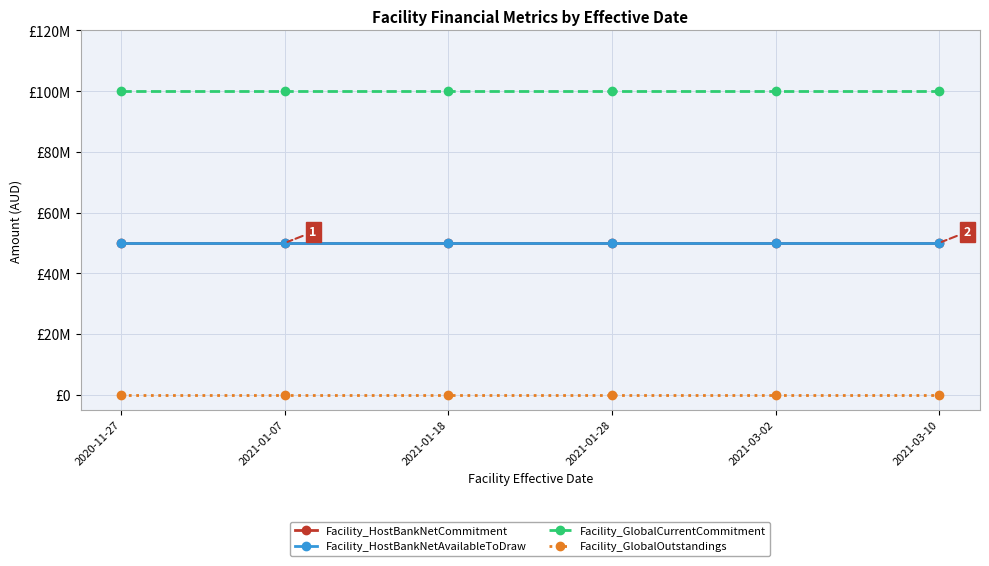

Reading left to right, extract all data points from this chart.

Facility_HostBankNetCommitment: 2020-11-27=50000000	2021-01-07=50000000	2021-01-18=50000000	2021-01-28=50000000	2021-03-02=50000000	2021-03-10=50000000
Facility_HostBankNetAvailableToDraw: 2020-11-27=50000000	2021-01-07=50000000	2021-01-18=50000000	2021-01-28=50000000	2021-03-02=50000000	2021-03-10=50000000
Facility_GlobalCurrentCommitment: 2020-11-27=100000000	2021-01-07=100000000	2021-01-18=100000000	2021-01-28=100000000	2021-03-02=100000000	2021-03-10=100000000
Facility_GlobalOutstandings: 2020-11-27=0	2021-01-07=0	2021-01-18=0	2021-01-28=0	2021-03-02=0	2021-03-10=0